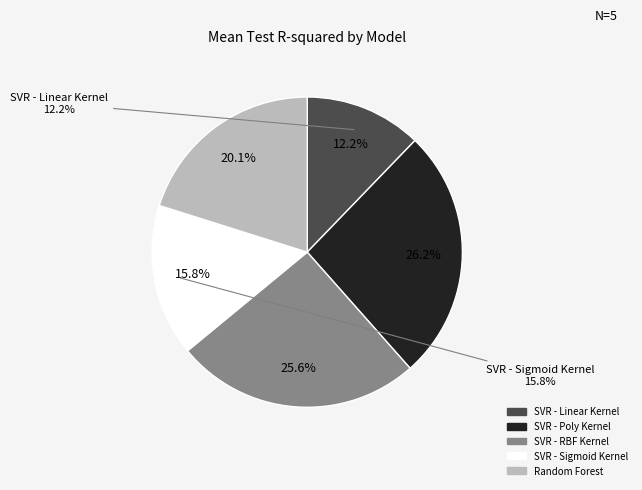

Is it true that SVR - RBF Kernel is 16% of the pie?

False